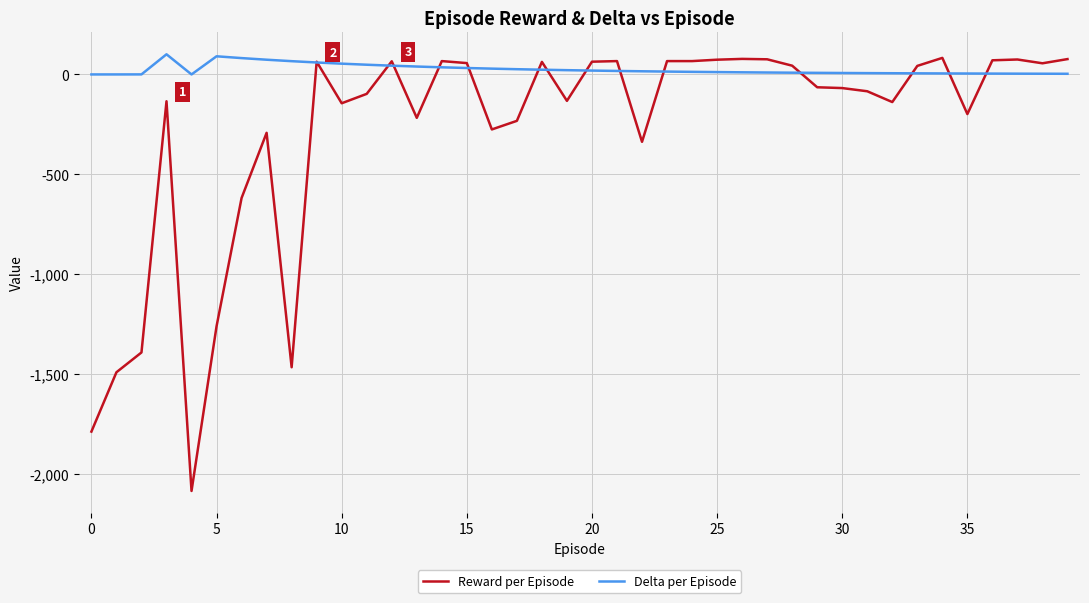

Which series has the widest spread of values?

Reward per Episode